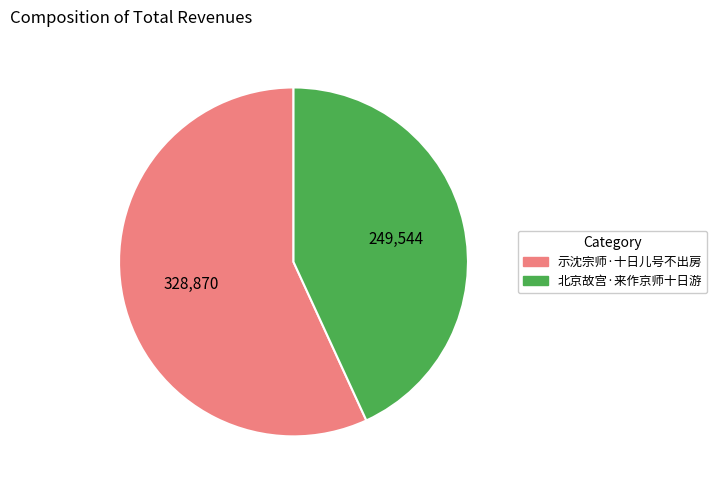

Approximately how many times larger is the value at 北京故宫·来作京师十日游 compared to 示沈宗师·十日儿号不出房?

0.8